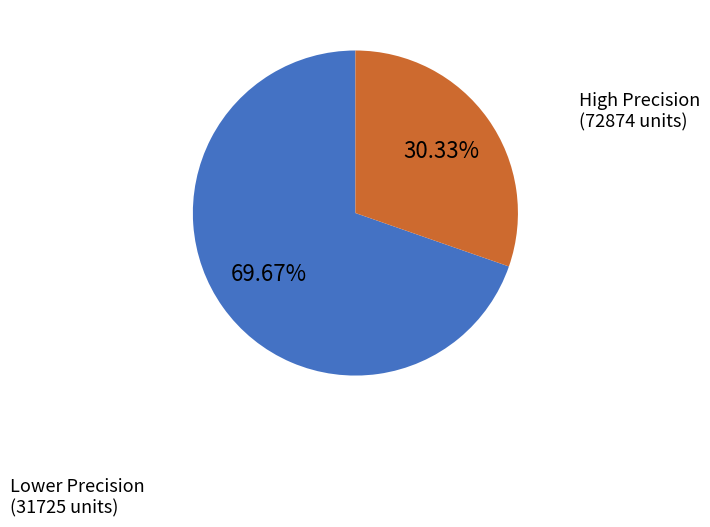

To the nearest percent, what is the difference between the largest and smallest slice percentages?

39%